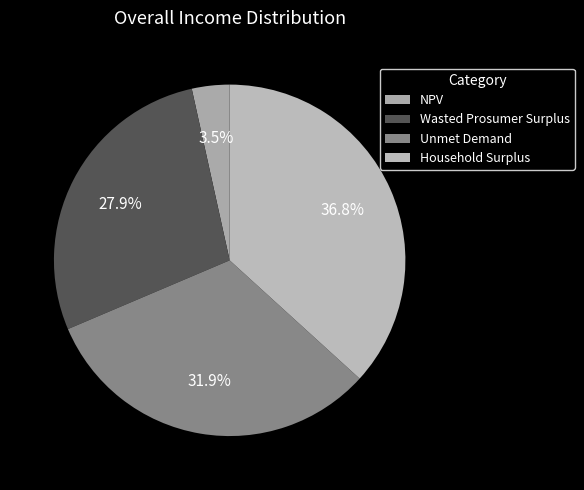

Which category has the biggest portion of the pie?

Household Surplus